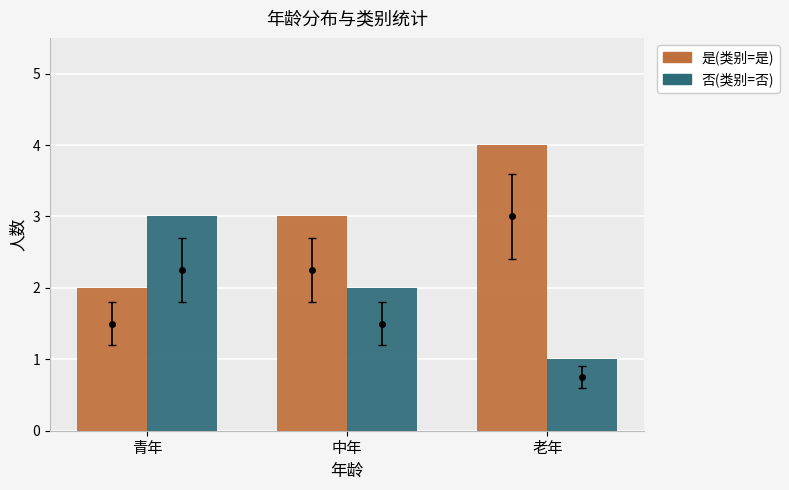

How many data points does each series have?

3